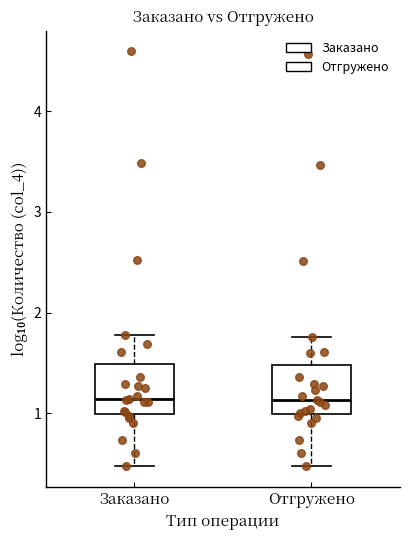

Reading left to right, read every box against the y-axis: the position of its median line, the range the box covers, and the ends of its whiskers. The values are not printed on the chart, so give them approximately, as read against the axis.

Заказано: median 1.1, box 1.0 to 1.5, whiskers 0.5 to 1.8
Отгружено: median 1.1, box 1.0 to 1.5, whiskers 0.5 to 1.8